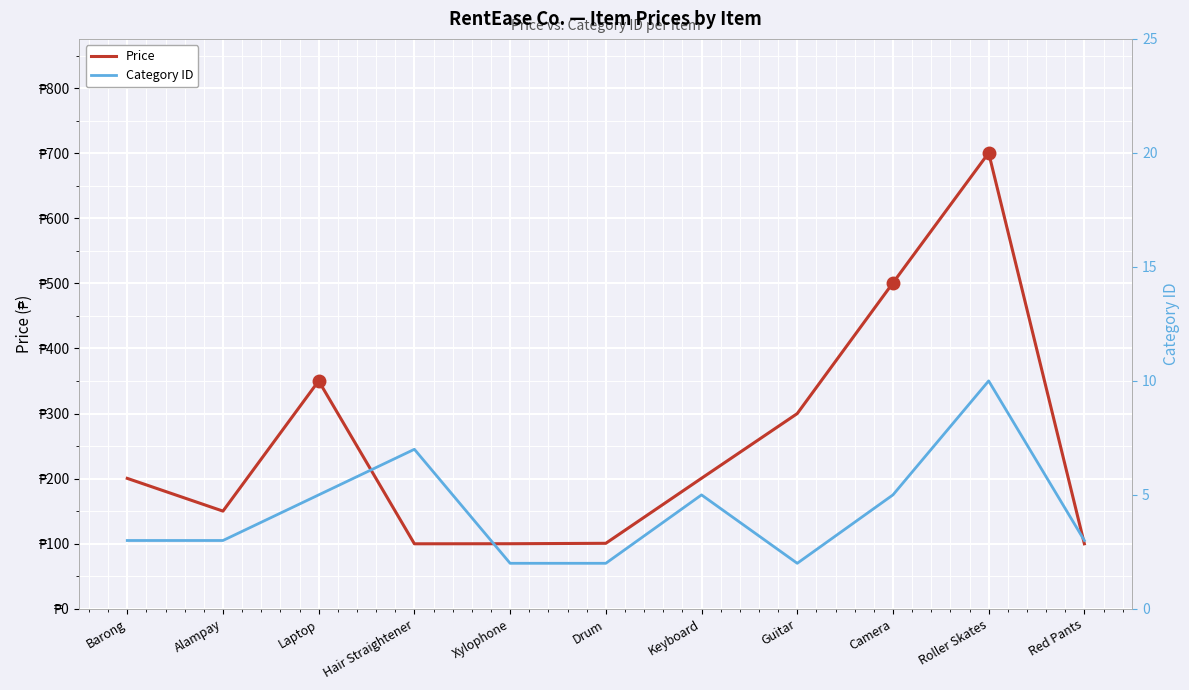

At which category does Category ID reach its first local peak?

Hair Straightener